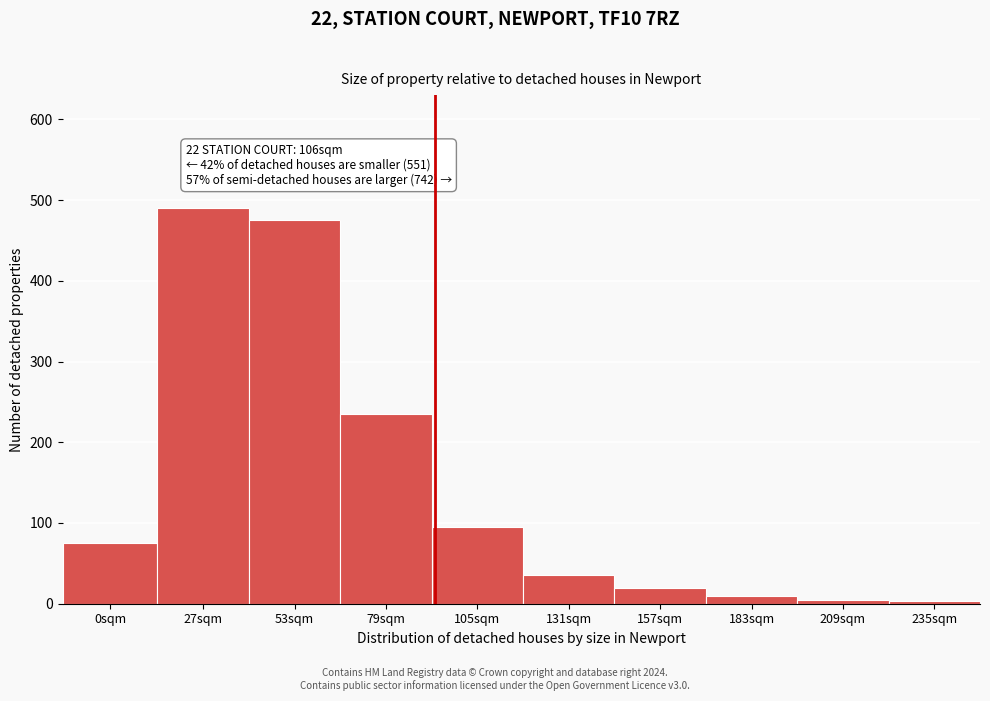

What is the sum of all values?

1443